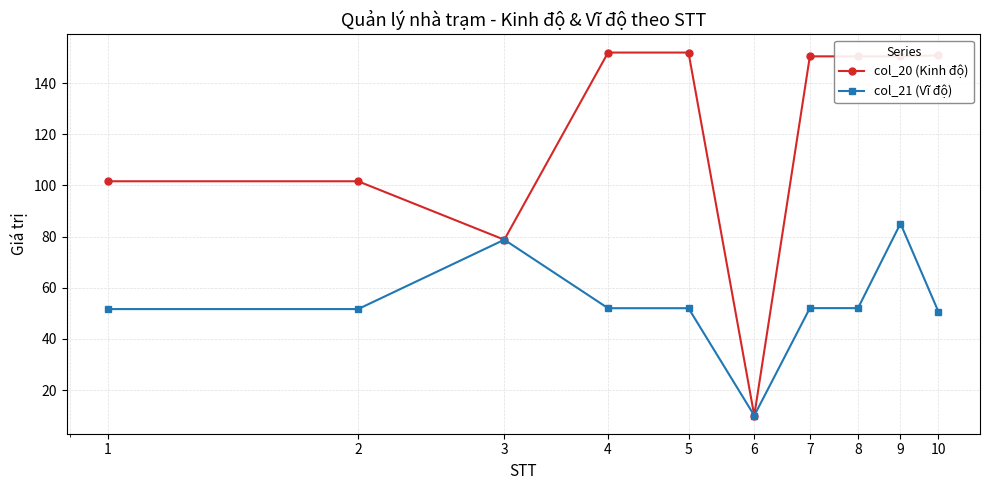

What is the value of the col_20 (Kinh độ) point at the 4th from the left?

152.0